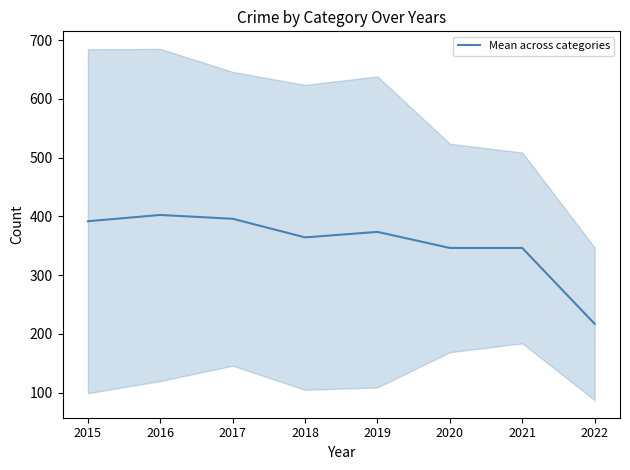

What is the maximum value shown in the chart?

402.5